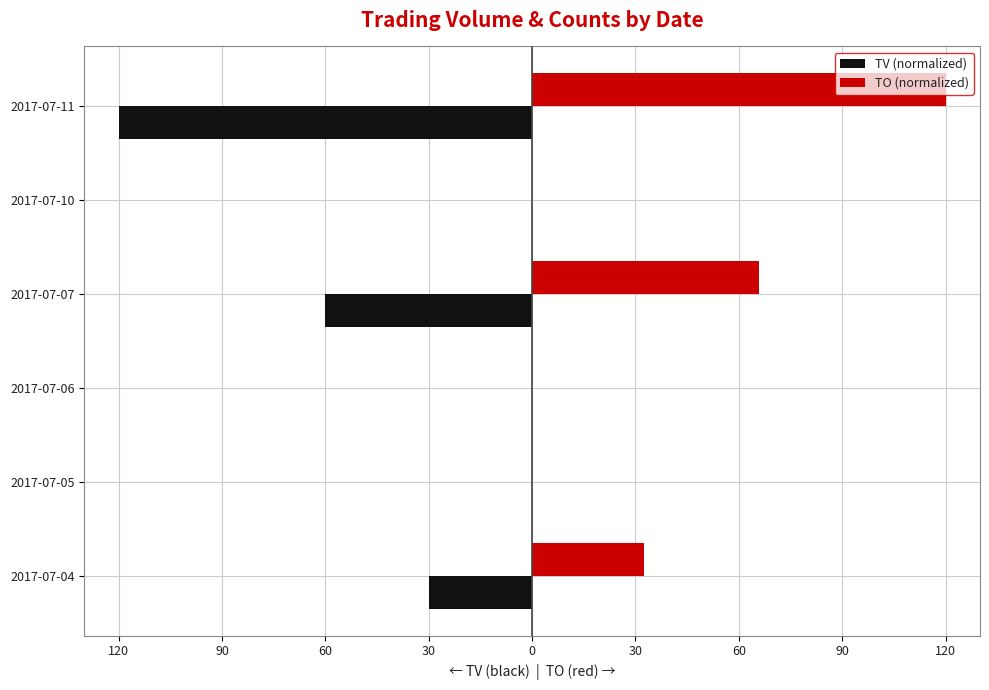

What are all the series names shown in the legend?

TV (normalized), TO (normalized)